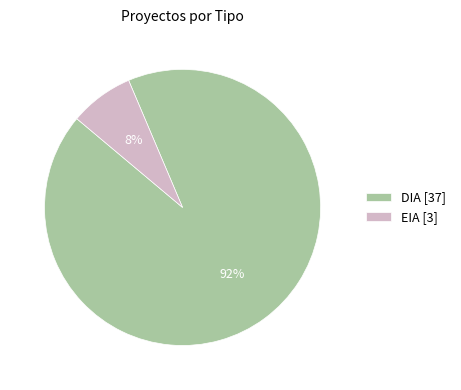

To the nearest percent, what is the combined percentage of EIA [3] and DIA [37]?

100%